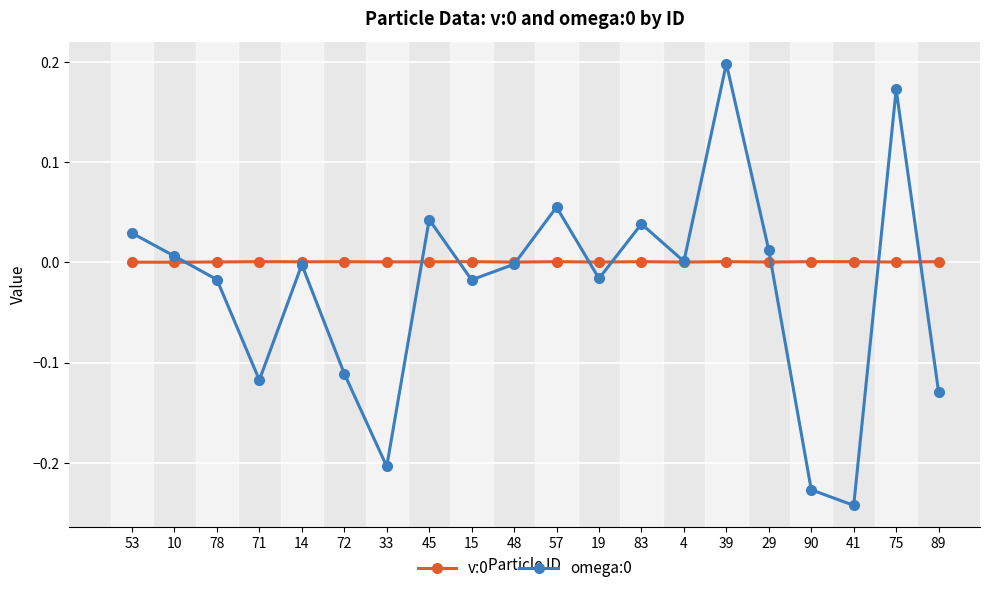

At which category does the chart reach its peak across all series?

39